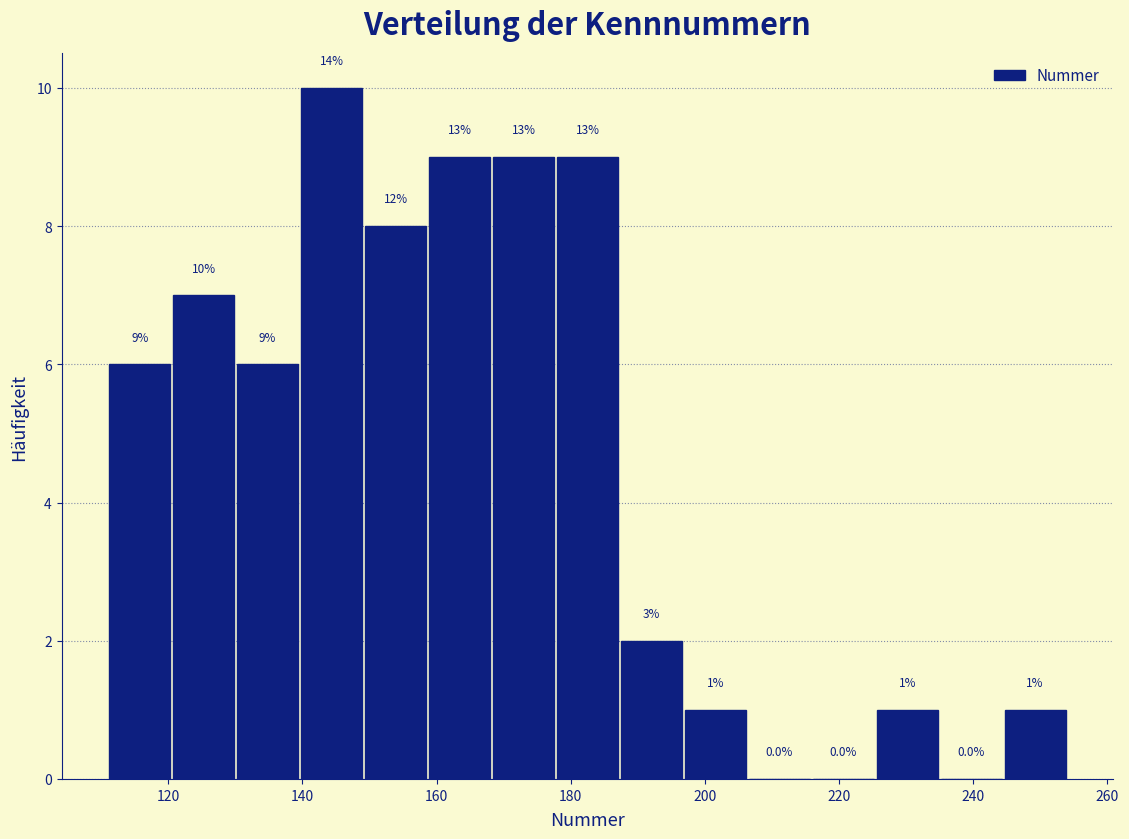

Which range on the x-axis has the tallest bar?

140 to 150